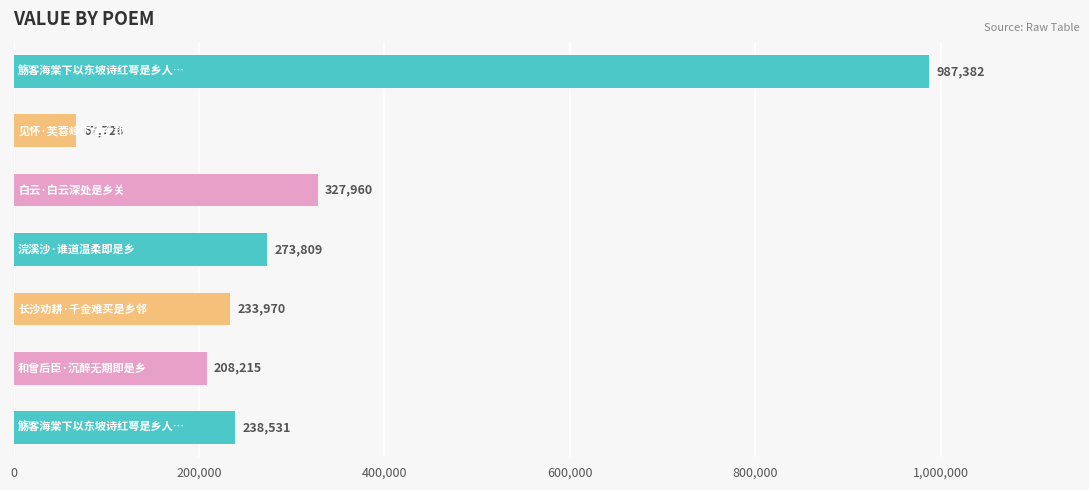

What is the sum of all values?

2337593